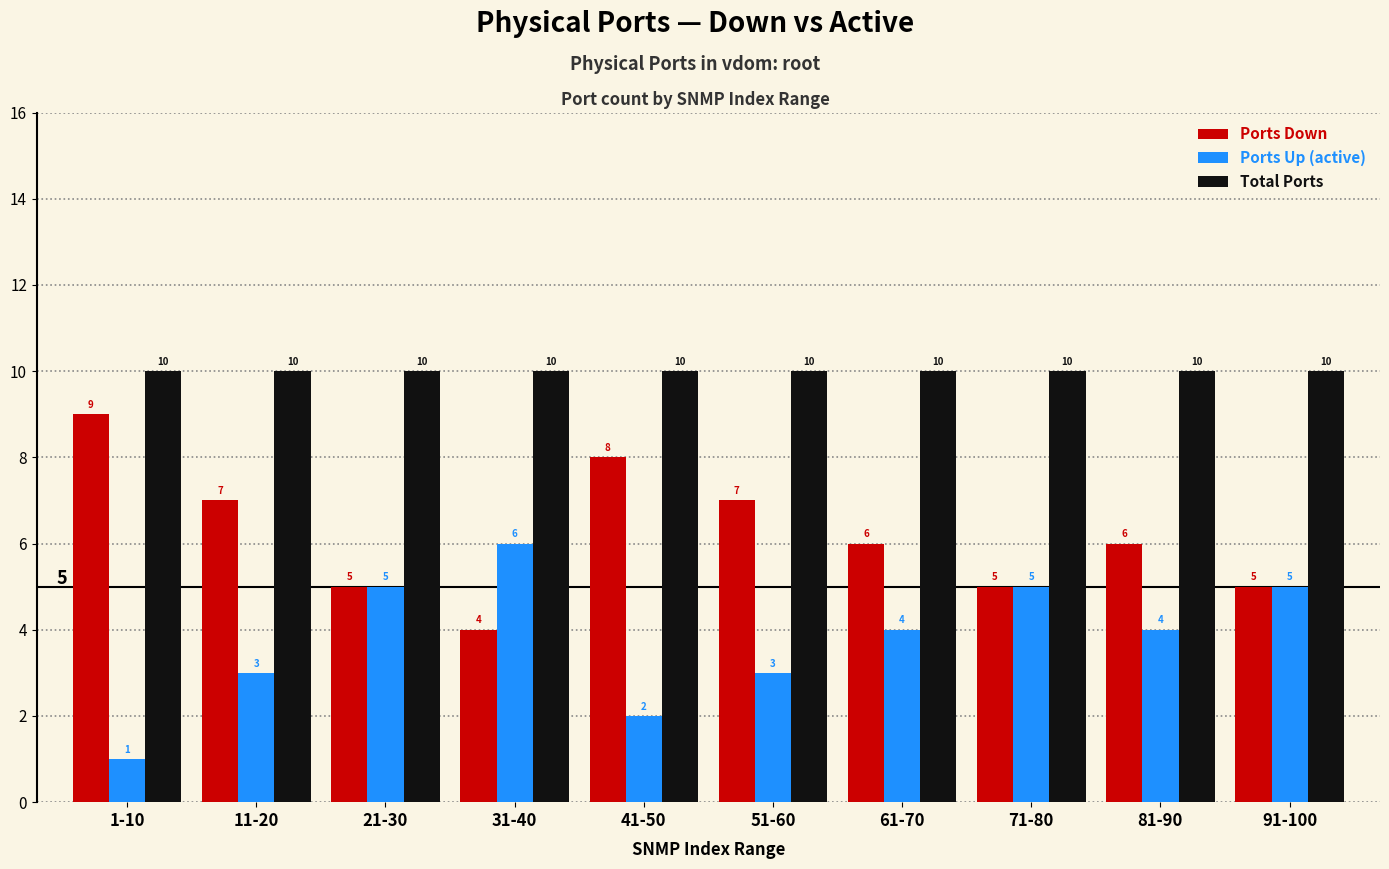

What are all the series names shown in the legend?

Ports Down, Ports Up (active), Total Ports